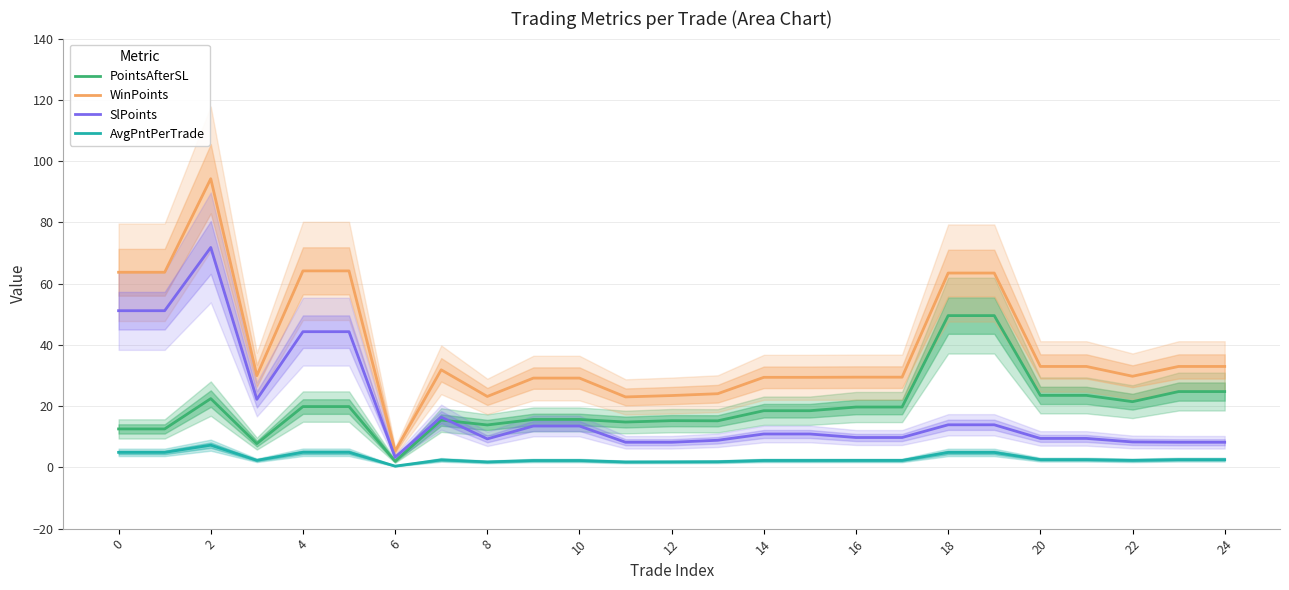

Does the chart display data point markers on the line(s)?

No